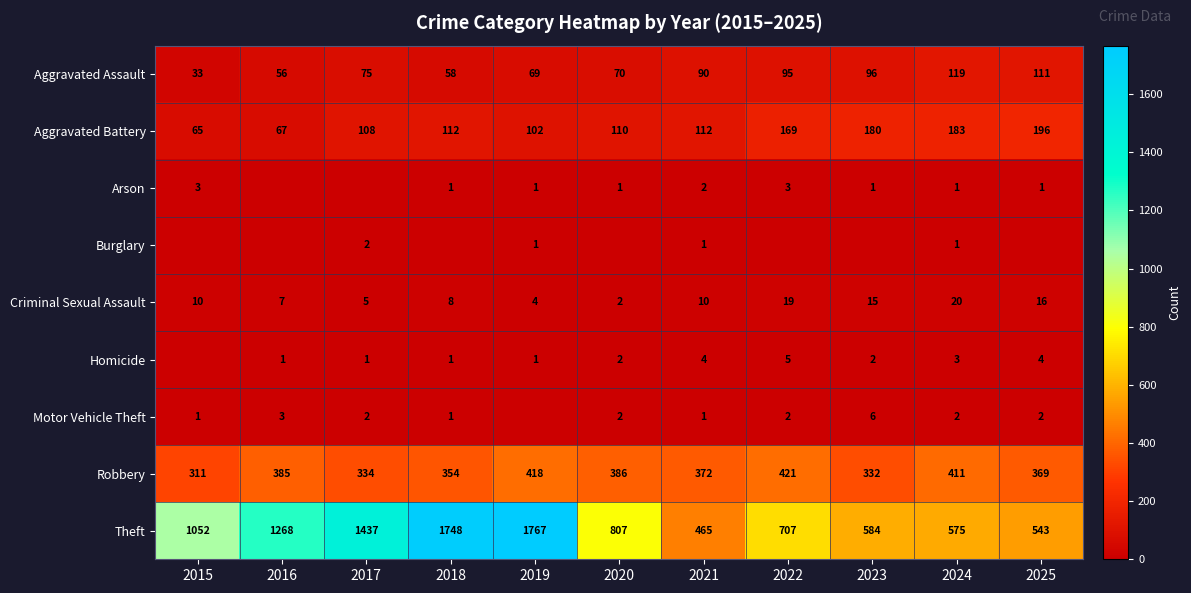

What is the spread (max minus min) of values at 2017?

1437